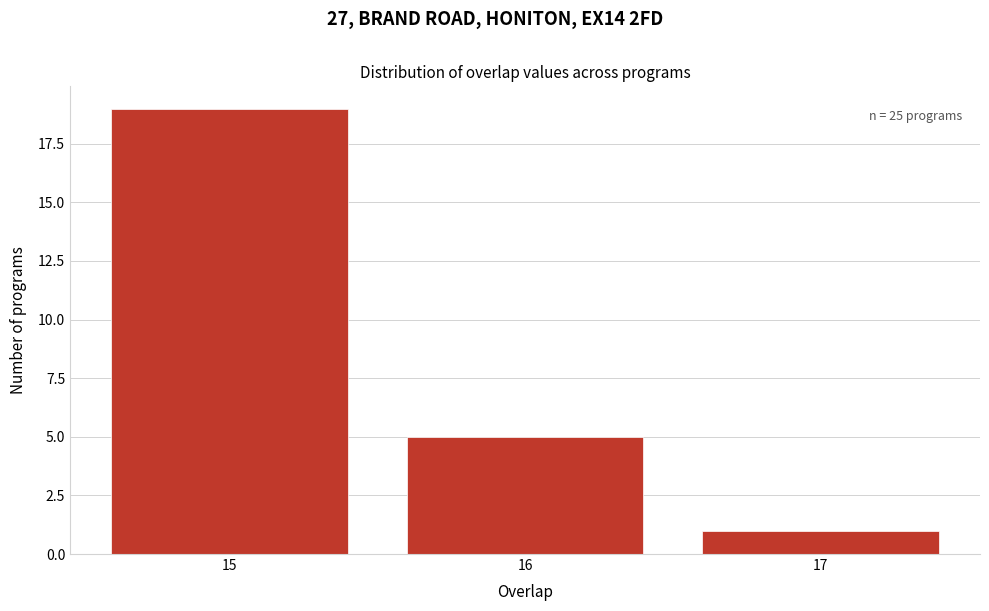

Which range on the x-axis has the tallest bar?

14.5 to 15.5